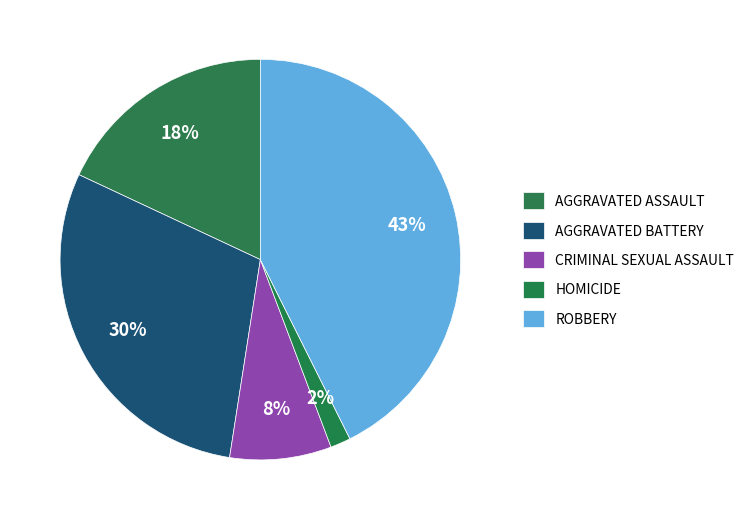

Count the number of slices in the pie.

5